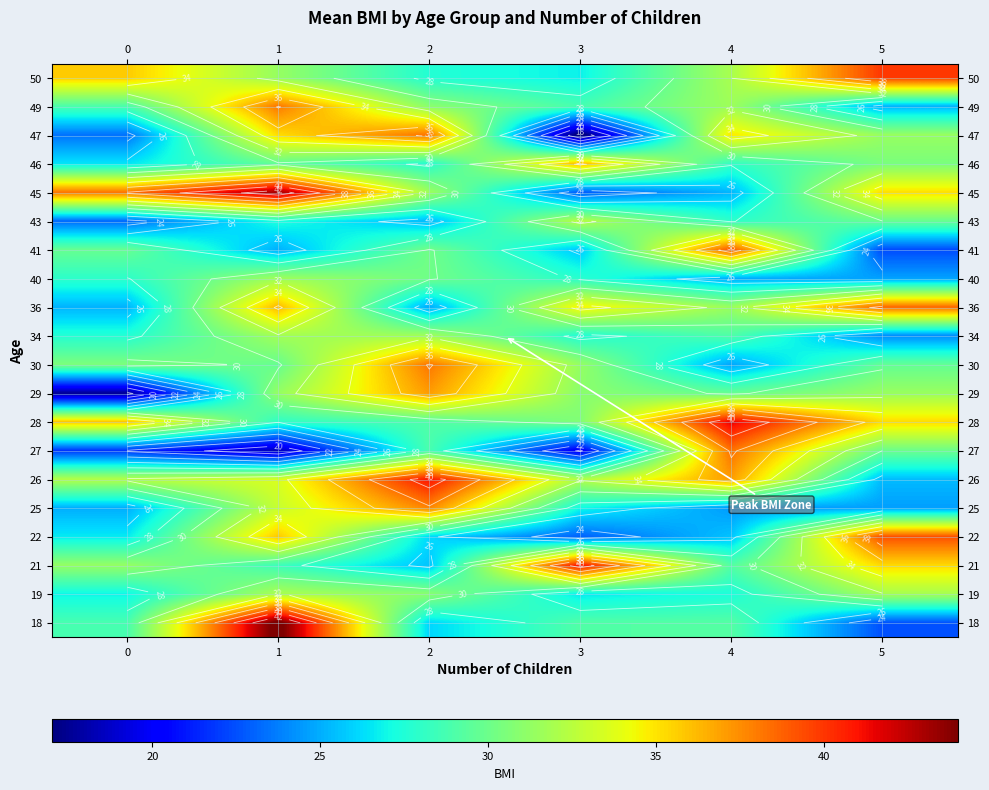

The value of 28 at 5 is 10.4. True or false?

False